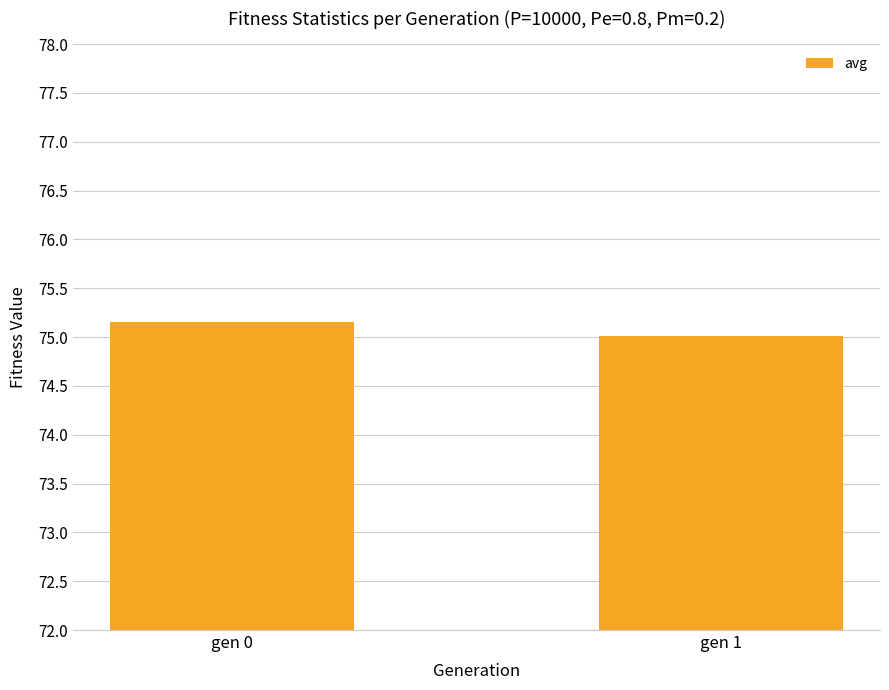

What is the sum of the values at gen 0 and gen 1?

150.2